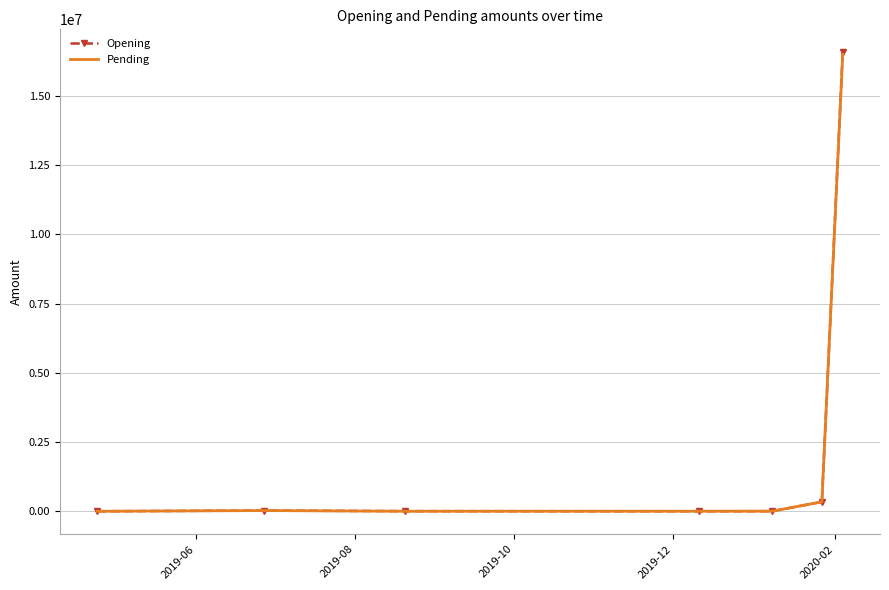

True or false: Pending has more than 2 points higher than both neighbors.

False